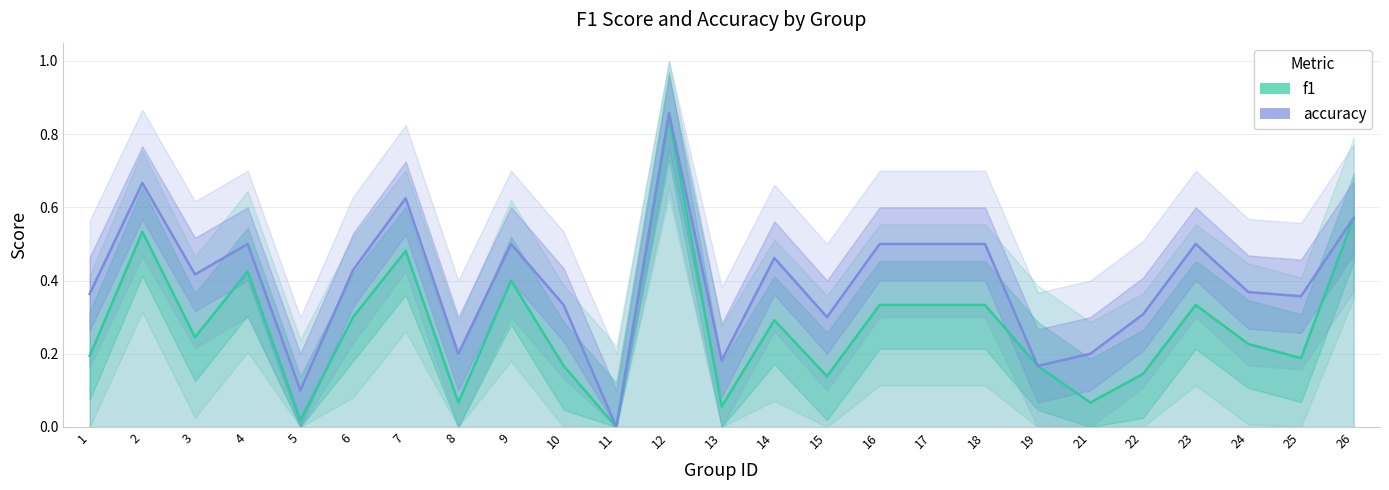

What are all the series names shown in the legend?

f1, accuracy